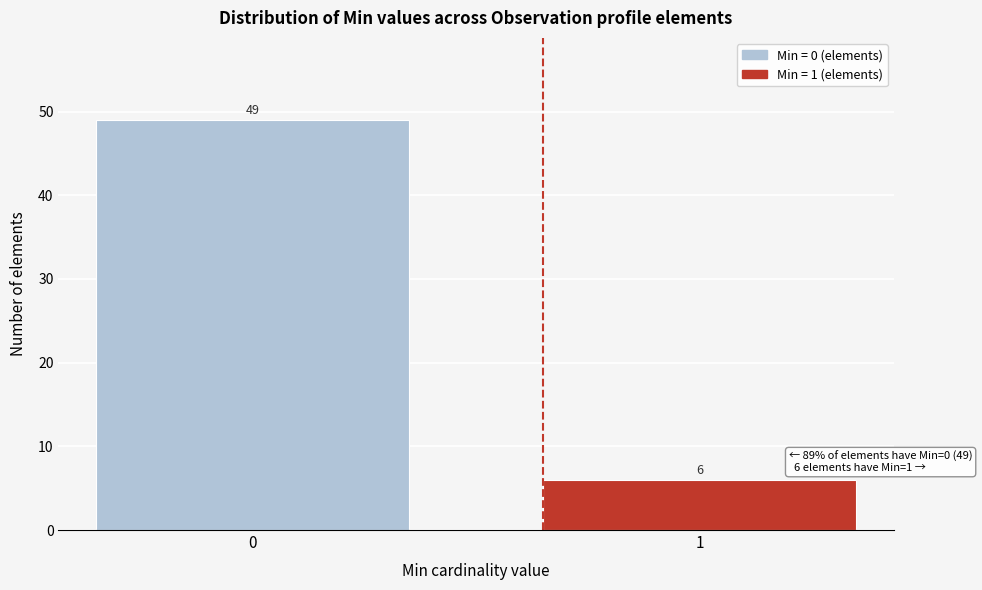

Reading left to right, transcribe all the data shown in this chart.

0=49	1=6